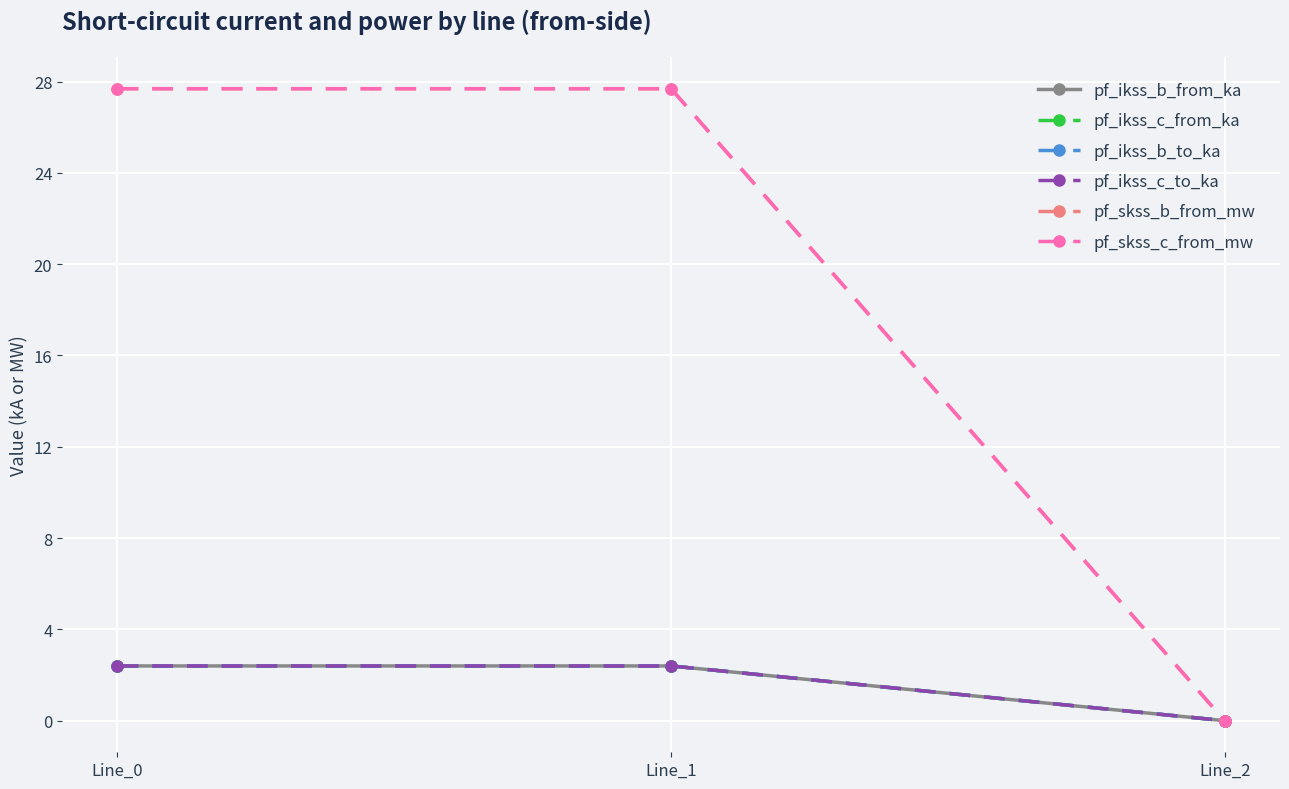

The value of pf_ikss_b_from_ka at Line_0 is 3.8. True or false?

False